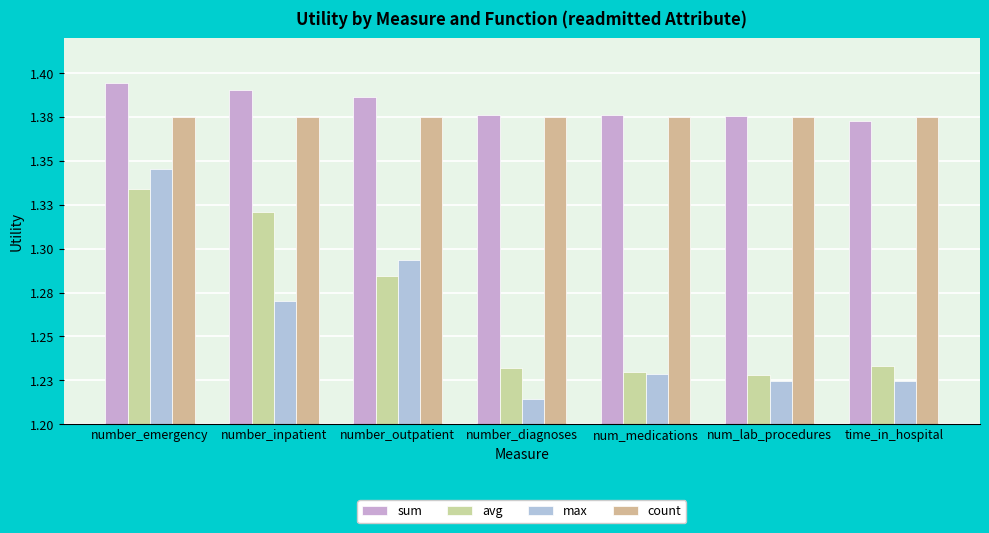

Is the value of sum at num_lab_procedures greater than the value of count at number_outpatient?

Yes